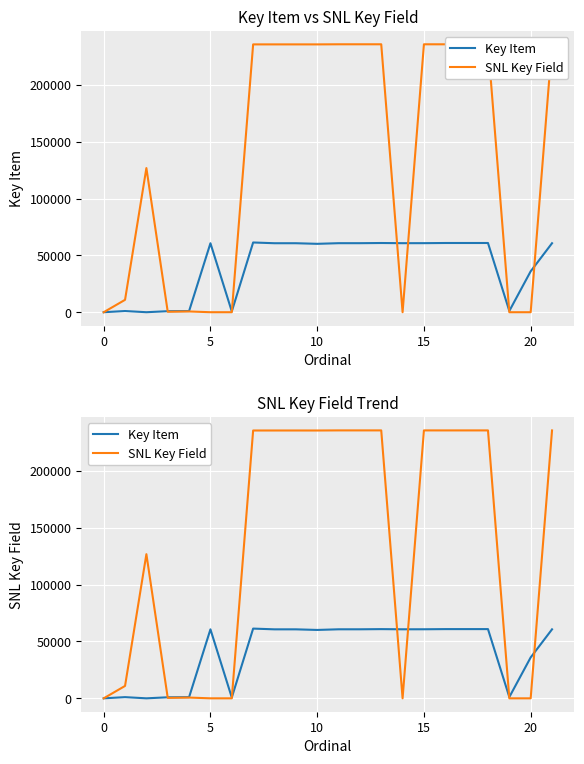

What is the label of the 15th point from the right?

7